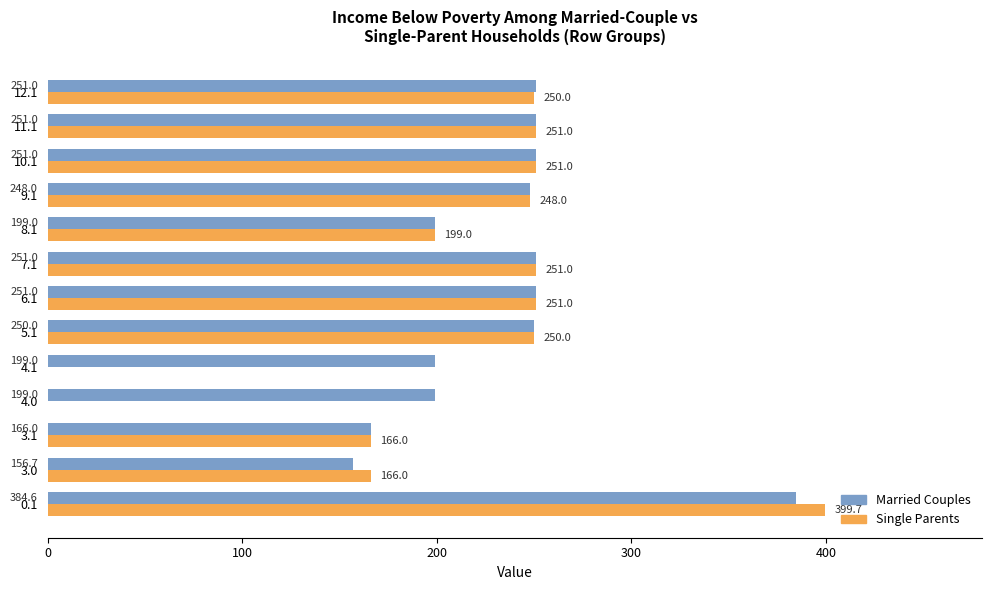

What is the sum of the Married Couples values at 9.1 and 6.1?

499.0